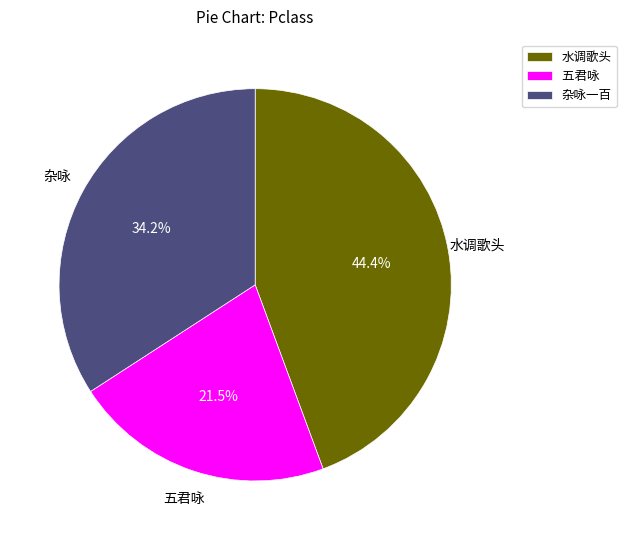

Between 杂咏一百 and 五君咏, which is larger?

杂咏一百